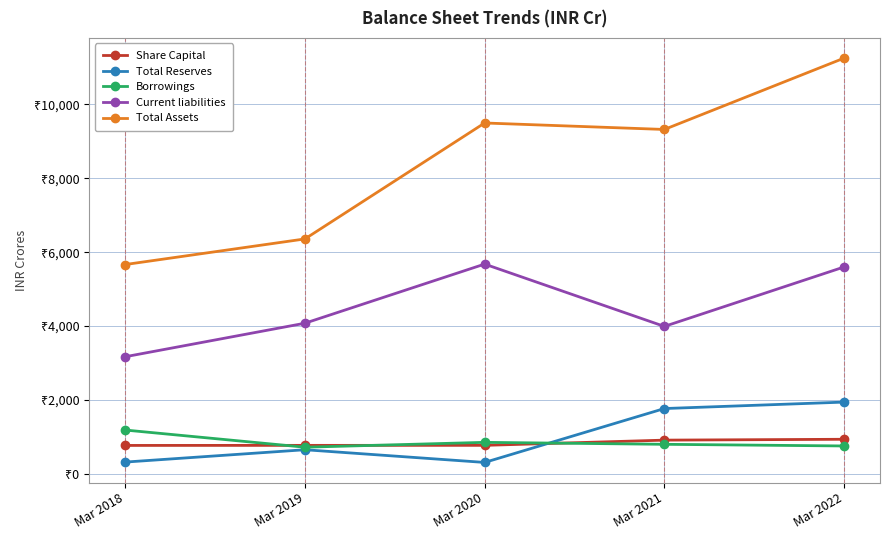

What are all the series names shown in the legend?

Share Capital, Total Reserves, Borrowings, Current liabilities, Total Assets